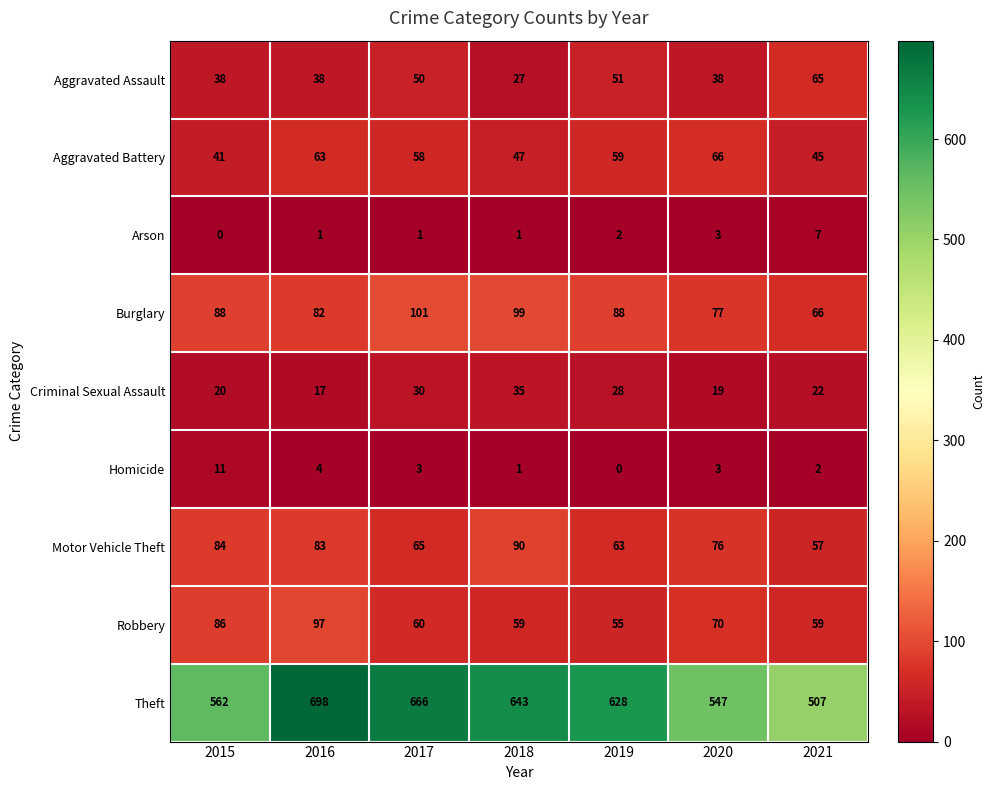

What is the difference between the maximum and minimum values in the Criminal Sexual Assault series?

18